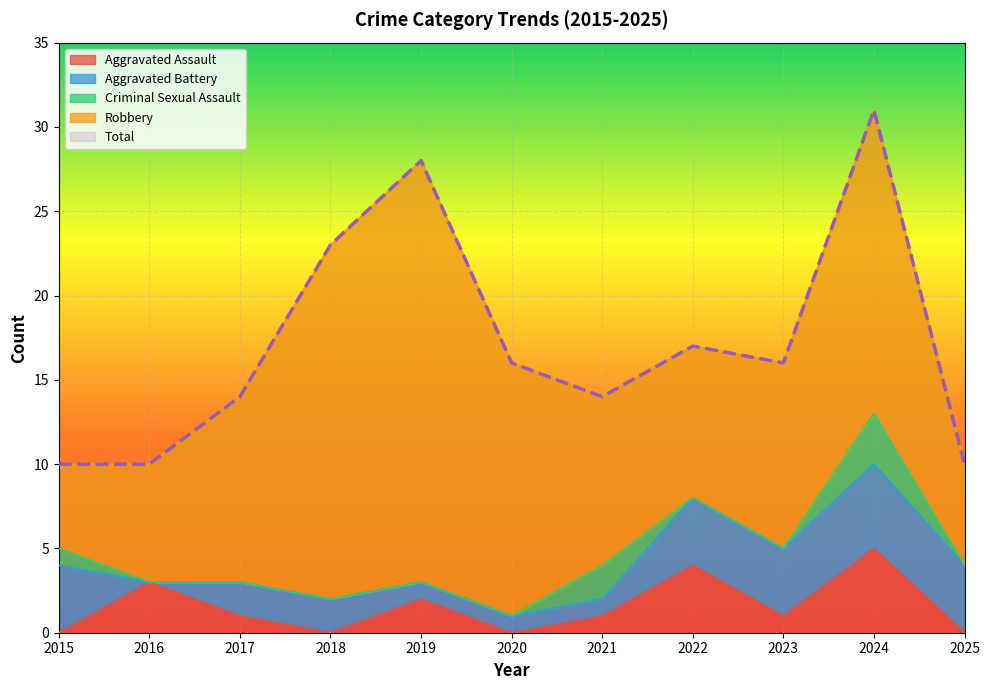

The value of Aggravated Assault at 2025 is -2. True or false?

False